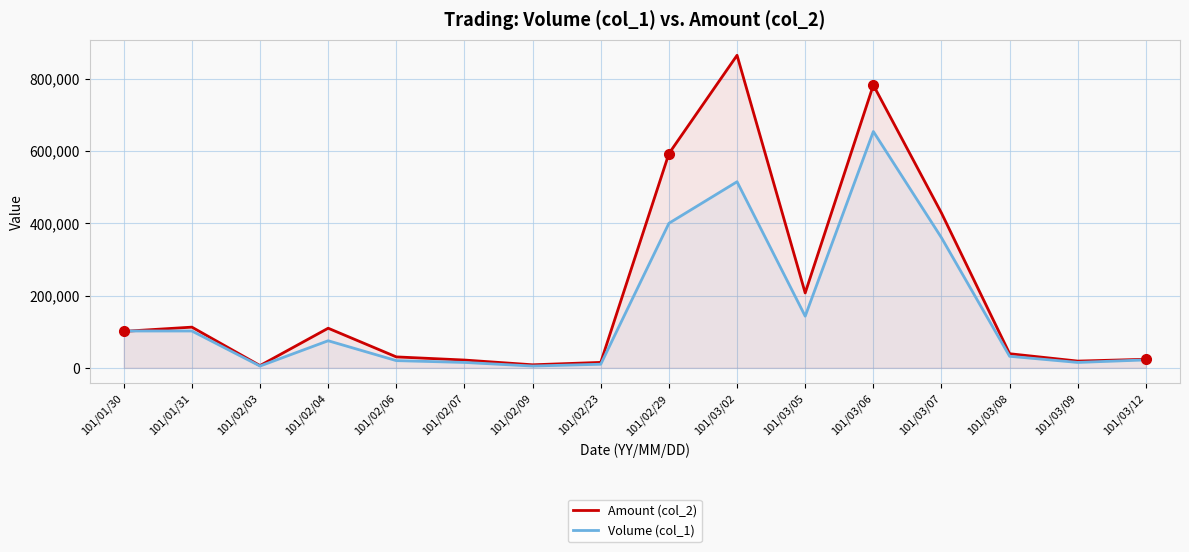

What is the total value across all series at 101/03/08?

71080